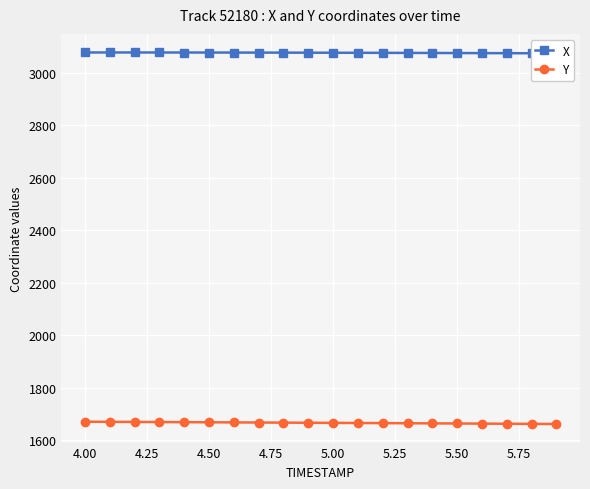

Read the Y value at 5.50.

1663.8